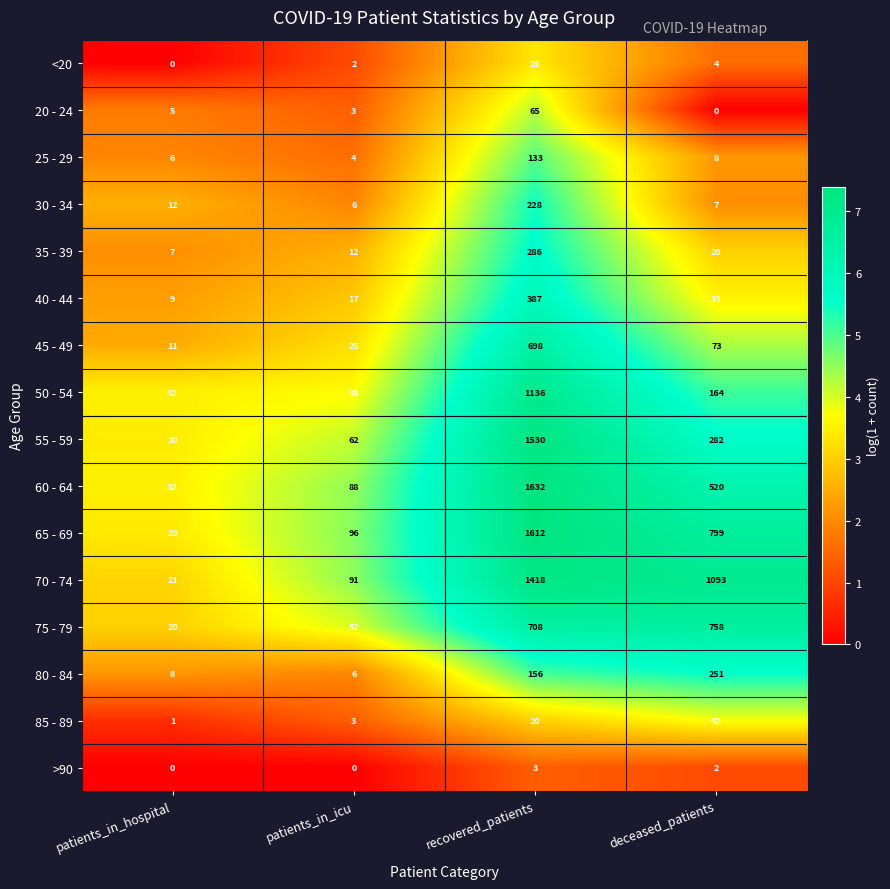

Which series has the largest total across all categories?

70 - 74